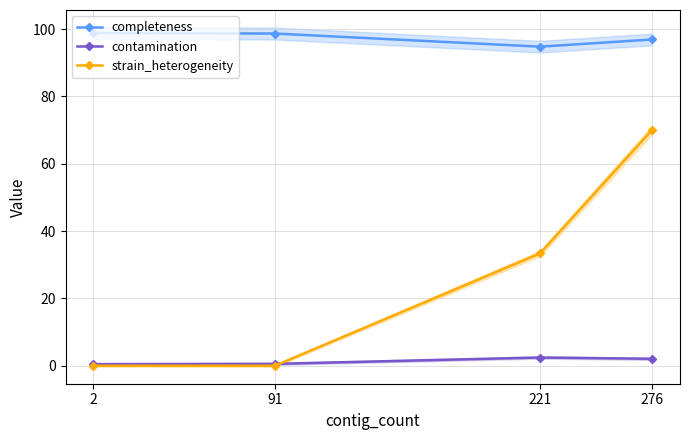

At how many categories does at least one series exceed 25?

4